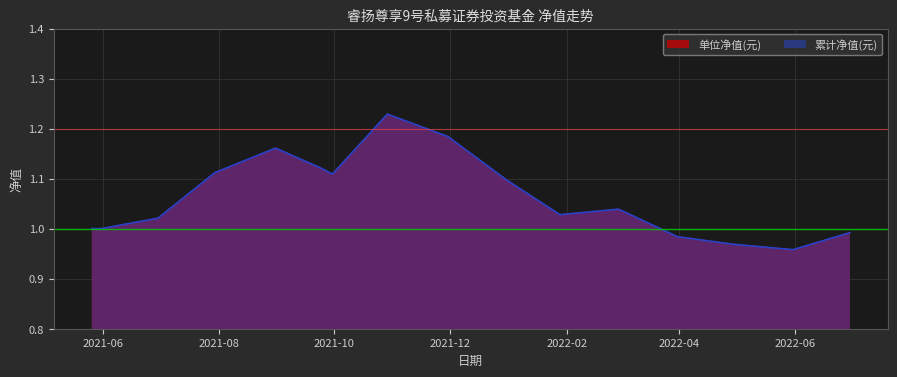

List the series in order of their peak value, lowest first.

单位净值(元), 累计净值(元)